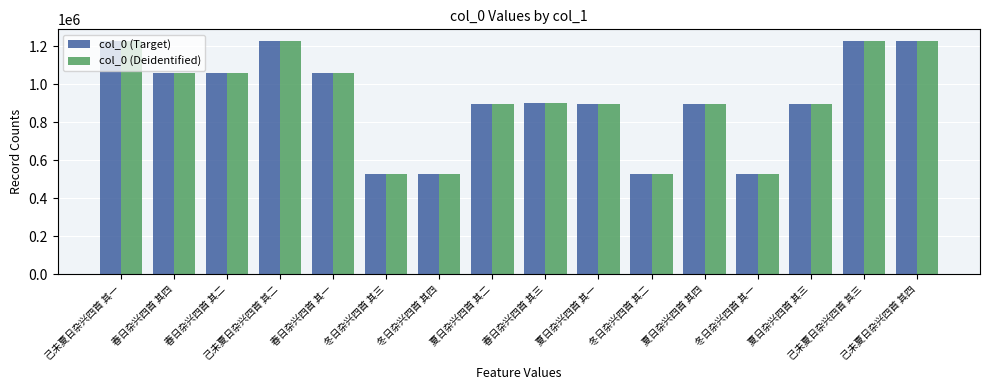

How many values in the col_0 (Deidentified) series are below 897889?

8